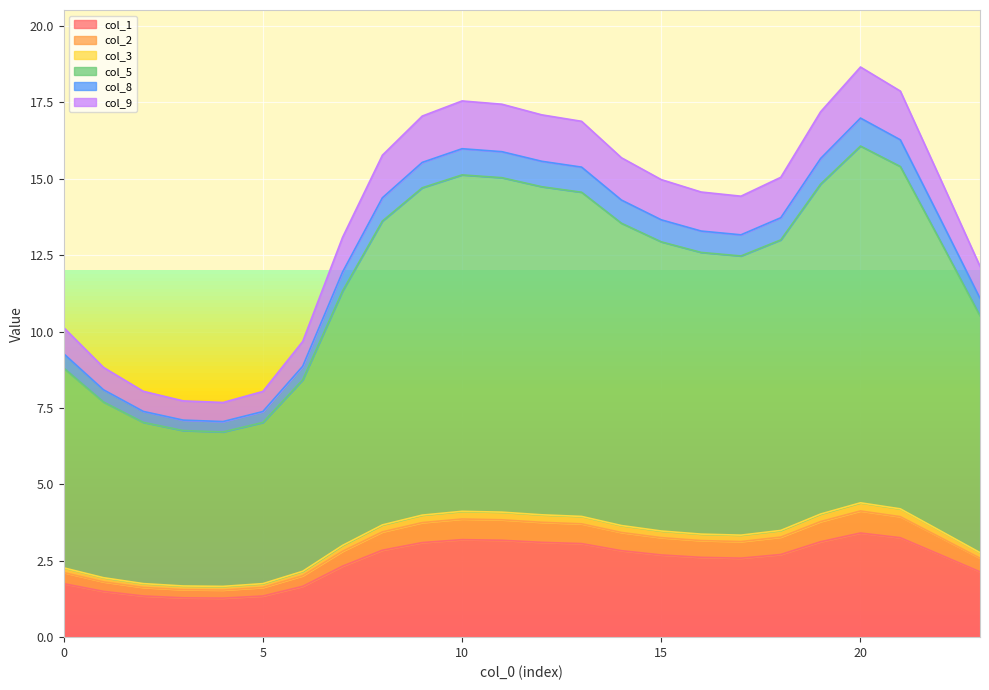

What is the value of the col_1 point at the 2nd from the left?

1.5